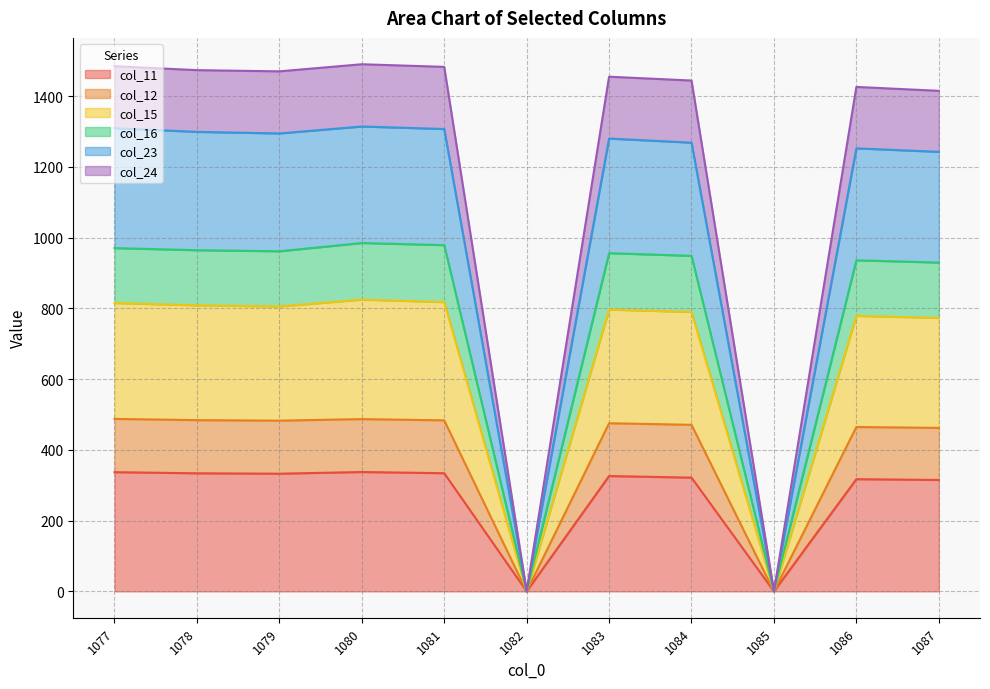

The col_11 series shows 174.0 at 1083. True or false?

False